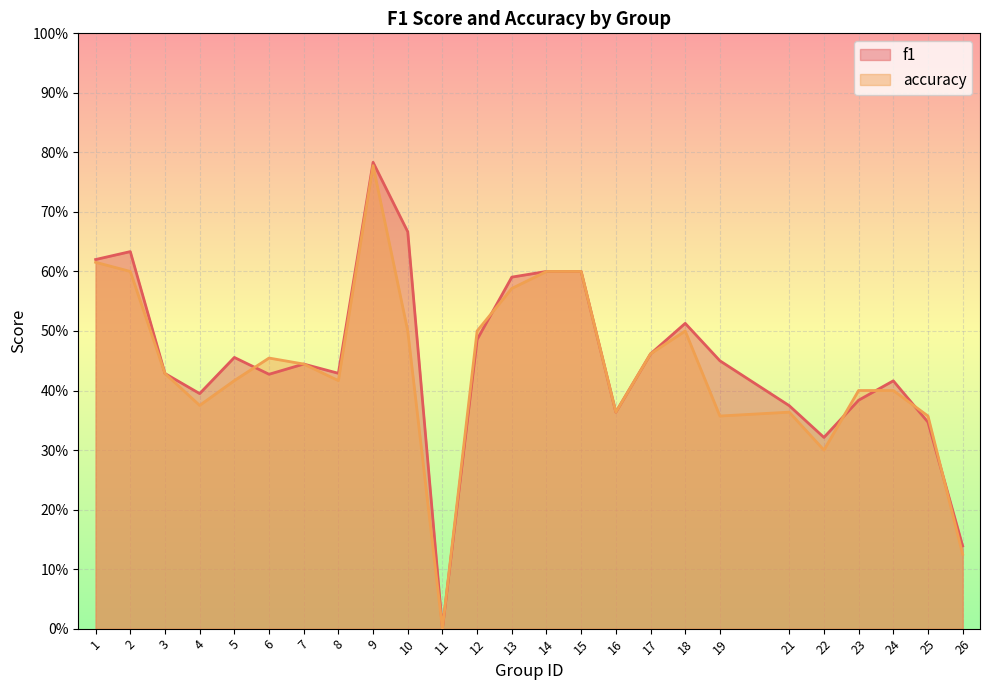

Which series has the widest spread of values?

f1